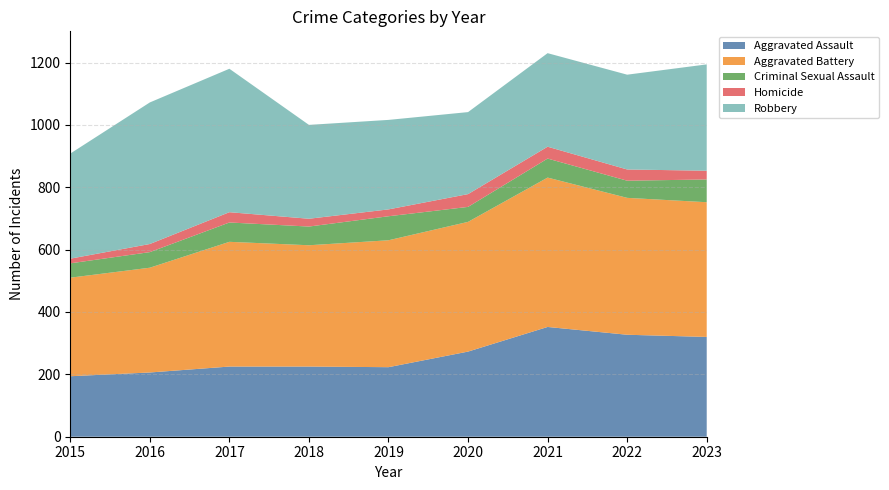

Reading left to right, extract all data points from this chart.

Aggravated Assault: 194	206	225	225	223	273	352	327	320
Aggravated Battery: 316	336	400	389	407	416	479	439	432
Criminal Sexual Assault: 46	50	62	60	77	48	61	55	73
Homicide: 15	26	33	25	22	41	38	36	28
Robbery: 337	454	460	301	287	263	300	304	341